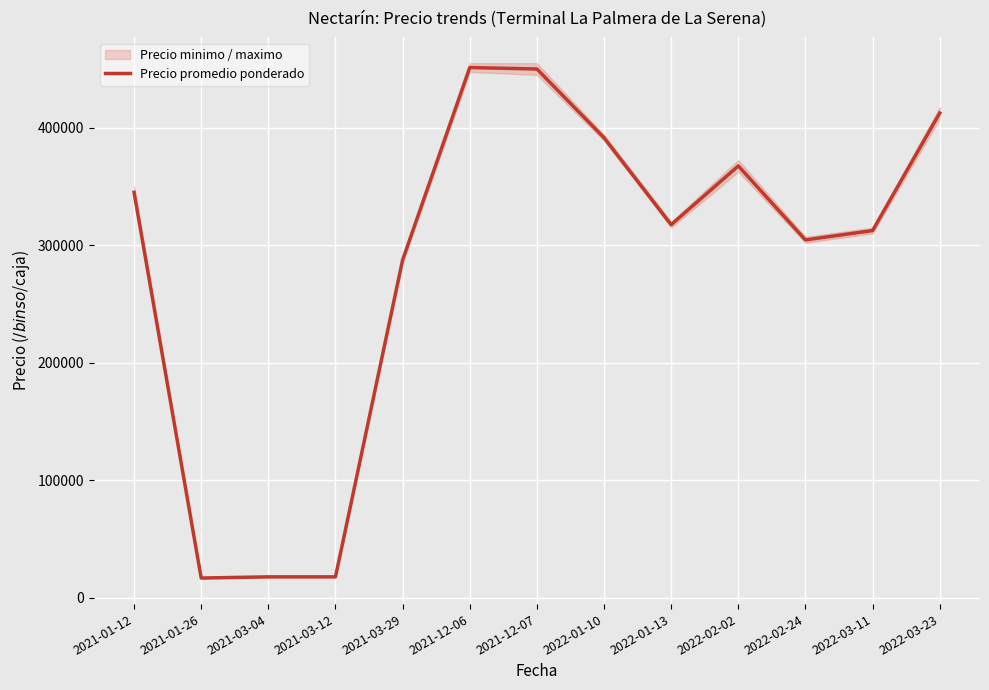

What is the label of the 8th point from the left?

2022-01-10